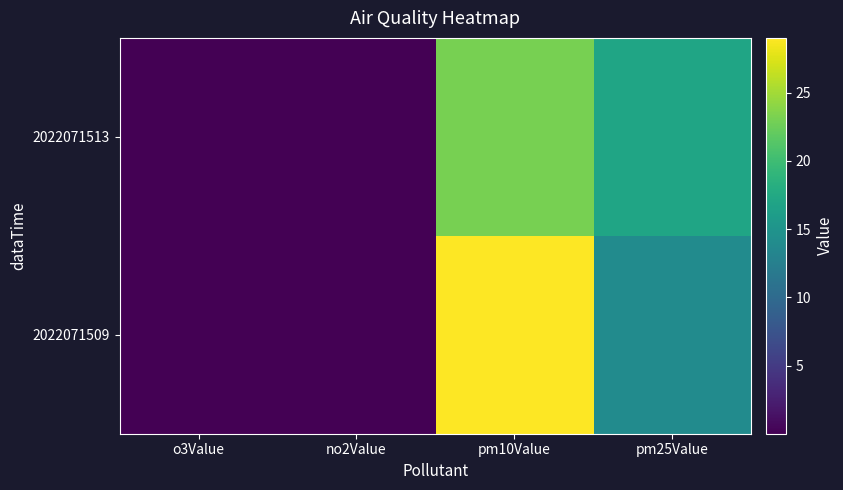

Between pm25Value and o3Value, which is larger?

pm25Value